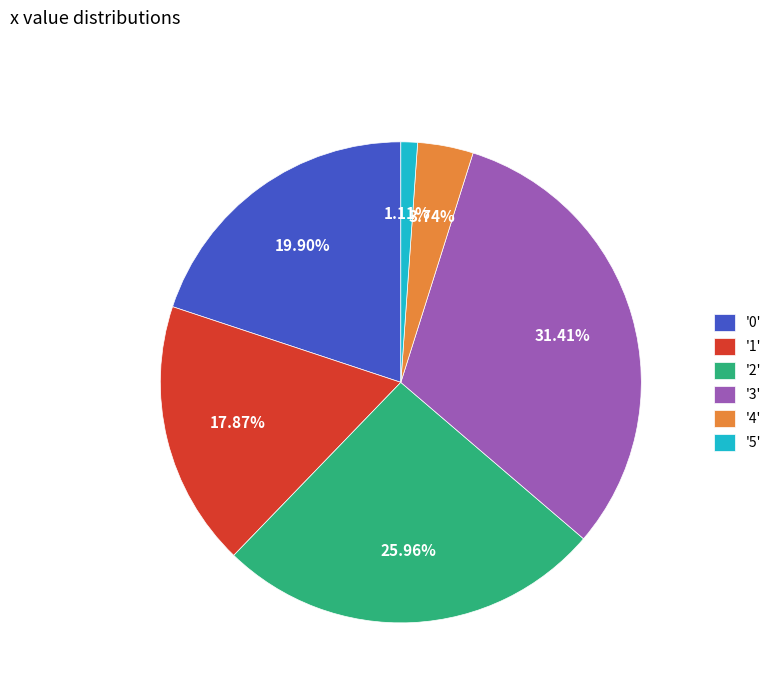

Which category has the biggest portion of the pie?

'3'